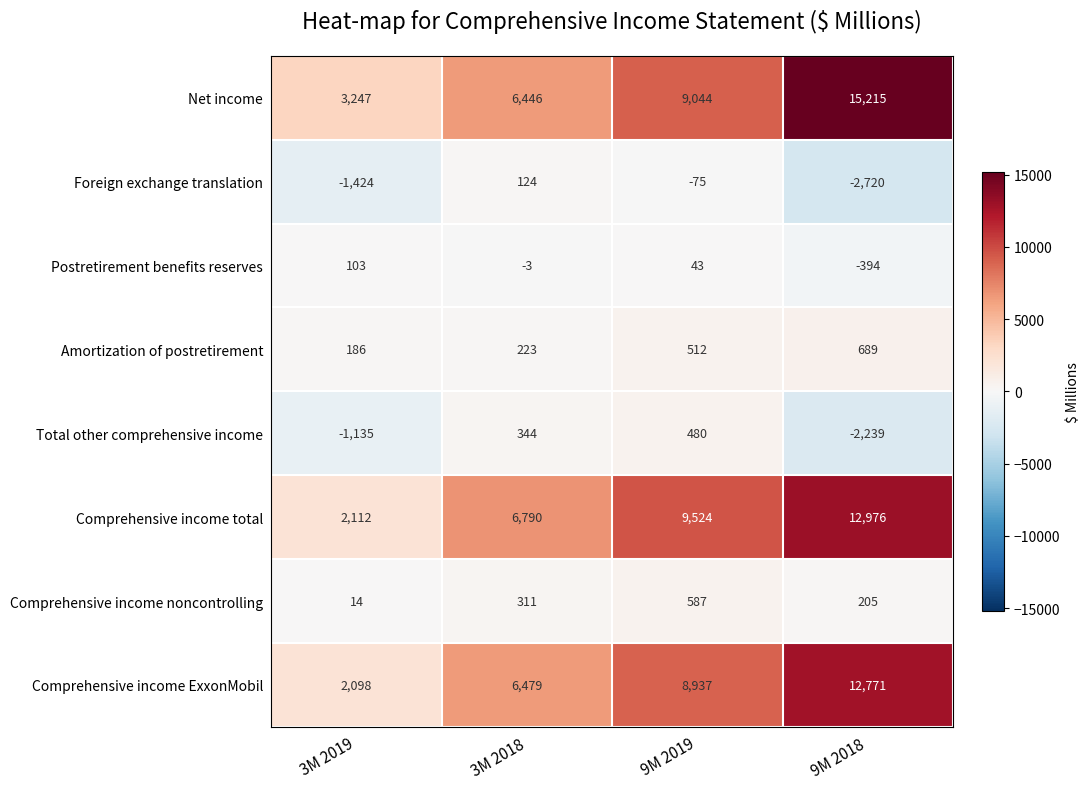

Which series has the largest range (max minus min)?

Net income